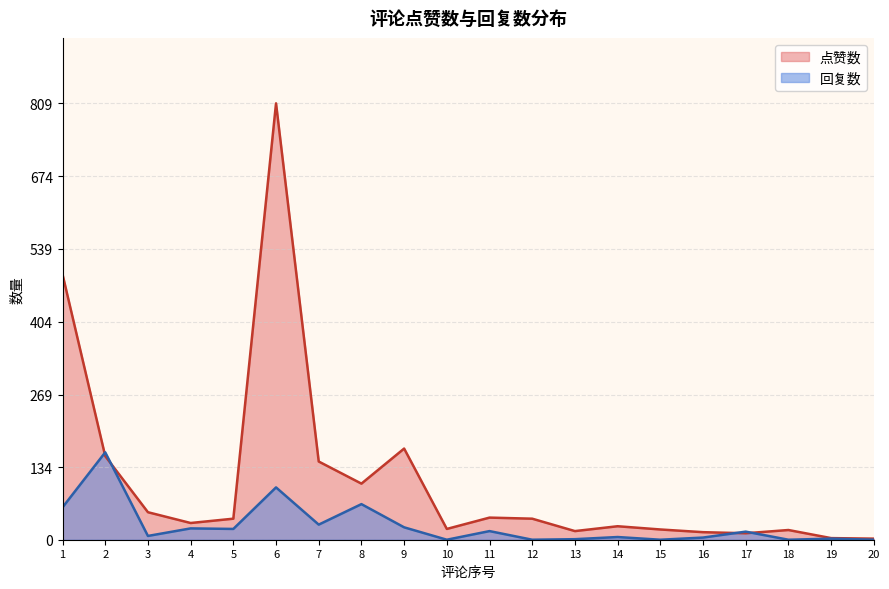

What is the maximum value shown in the chart?

809